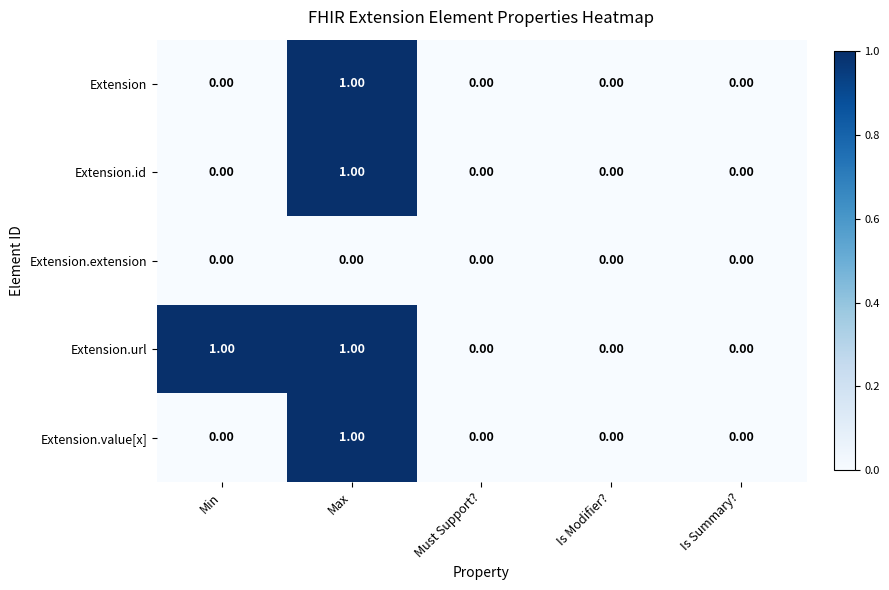

Which series has the largest total across all categories?

Extension.url